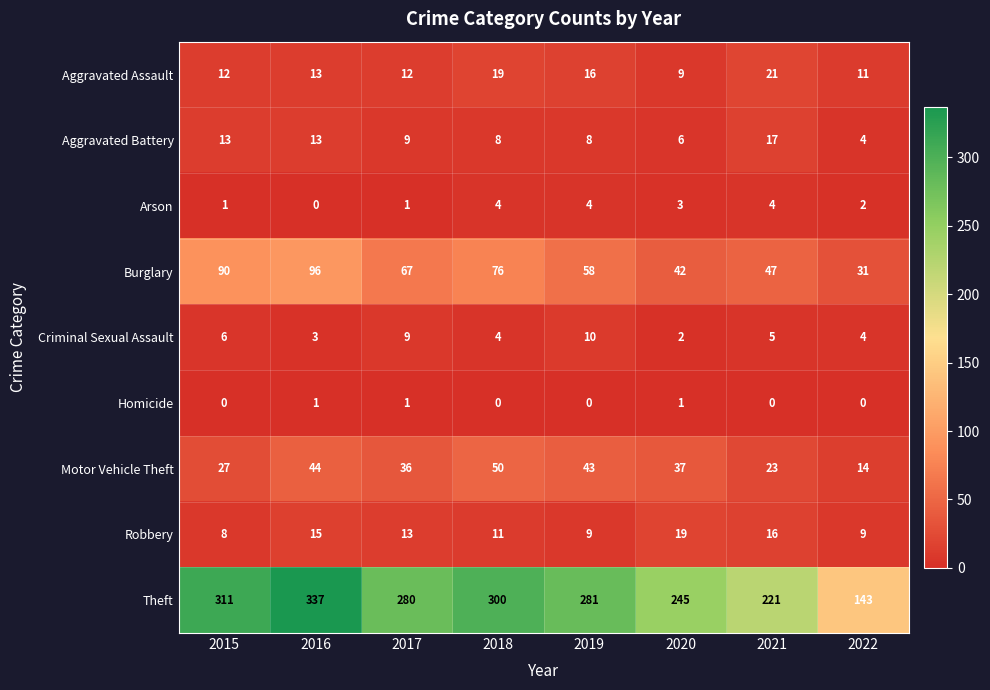

The value of Aggravated Battery at 2019 is 8. True or false?

True